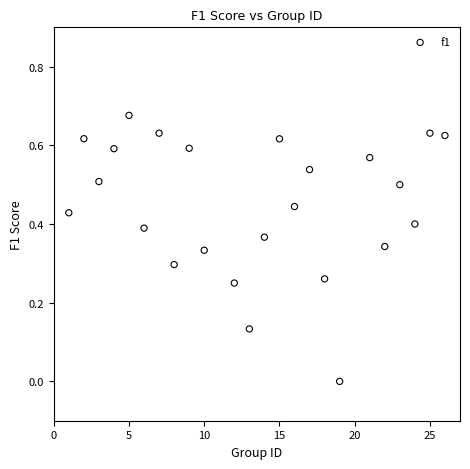

What is the range of X values (max minus min)?

25.0